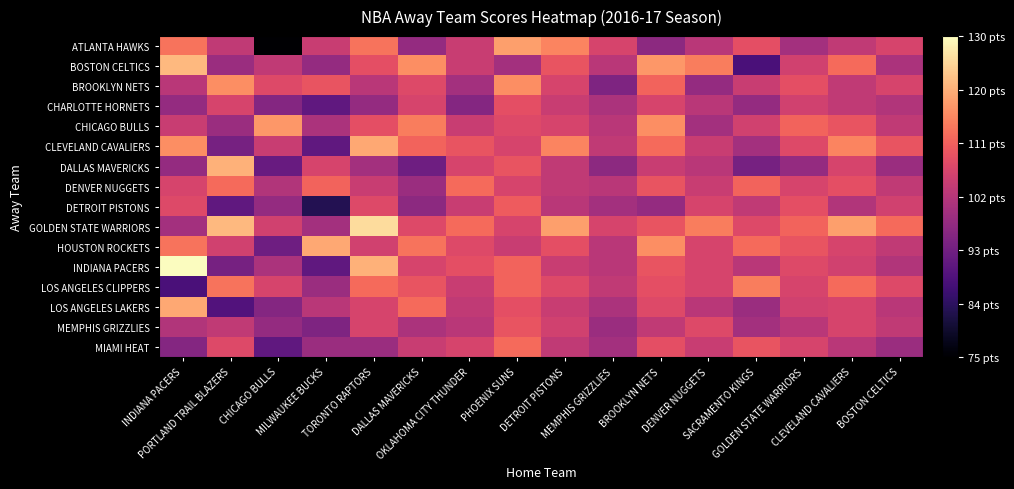

Reading right to left, list all the values displayed in this chart.

ATLANTA HAWKS: BOSTON CELTICS=107	CLEVELAND CAVALIERS=104	GOLDEN STATE WARRIORS=100	SACRAMENTO KINGS=109	DENVER NUGGETS=103	BROOKLYN NETS=97	MEMPHIS GRIZZLIES=107	DETROIT PISTONS=116	PHOENIX SUNS=119	OKLAHOMA CITY THUNDER=105	DALLAS MAVERICKS=98	TORONTO RAPTORS=114	MILWAUKEE BUCKS=105	CHICAGO BULLS=72	PORTLAND TRAIL BLAZERS=104	INDIANA PACERS=114
BOSTON CELTICS: BOSTON CELTICS=101	CLEVELAND CAVALIERS=113	GOLDEN STATE WARRIORS=106	SACRAMENTO KINGS=88	DENVER NUGGETS=115	BROOKLYN NETS=118	MEMPHIS GRIZZLIES=103	DETROIT PISTONS=110	PHOENIX SUNS=100	OKLAHOMA CITY THUNDER=105	DALLAS MAVERICKS=117	TORONTO RAPTORS=109	MILWAUKEE BUCKS=98	CHICAGO BULLS=104	PORTLAND TRAIL BLAZERS=99	INDIANA PACERS=122
BROOKLYN NETS: BOSTON CELTICS=107	CLEVELAND CAVALIERS=104	GOLDEN STATE WARRIORS=109	SACRAMENTO KINGS=105	DENVER NUGGETS=98	BROOKLYN NETS=112	MEMPHIS GRIZZLIES=95	DETROIT PISTONS=107	PHOENIX SUNS=117	OKLAHOMA CITY THUNDER=100	DALLAS MAVERICKS=108	TORONTO RAPTORS=103	MILWAUKEE BUCKS=110	CHICAGO BULLS=108	PORTLAND TRAIL BLAZERS=117	INDIANA PACERS=103
CHARLOTTE HORNETS: BOSTON CELTICS=102	CLEVELAND CAVALIERS=104	GOLDEN STATE WARRIORS=106	SACRAMENTO KINGS=98	DENVER NUGGETS=103	BROOKLYN NETS=107	MEMPHIS GRIZZLIES=101	DETROIT PISTONS=105	PHOENIX SUNS=109	OKLAHOMA CITY THUNDER=96	DALLAS MAVERICKS=107	TORONTO RAPTORS=98	MILWAUKEE BUCKS=91	CHICAGO BULLS=96	PORTLAND TRAIL BLAZERS=107	INDIANA PACERS=98
CHICAGO BULLS: BOSTON CELTICS=104	CLEVELAND CAVALIERS=110	GOLDEN STATE WARRIORS=112	SACRAMENTO KINGS=106	DENVER NUGGETS=100	BROOKLYN NETS=117	MEMPHIS GRIZZLIES=103	DETROIT PISTONS=107	PHOENIX SUNS=108	OKLAHOMA CITY THUNDER=105	DALLAS MAVERICKS=115	TORONTO RAPTORS=109	MILWAUKEE BUCKS=101	CHICAGO BULLS=118	PORTLAND TRAIL BLAZERS=99	INDIANA PACERS=105
CLEVELAND CAVALIERS: BOSTON CELTICS=110	CLEVELAND CAVALIERS=116	GOLDEN STATE WARRIORS=108	SACRAMENTO KINGS=100	DENVER NUGGETS=105	BROOKLYN NETS=113	MEMPHIS GRIZZLIES=104	DETROIT PISTONS=116	PHOENIX SUNS=107	OKLAHOMA CITY THUNDER=110	DALLAS MAVERICKS=112	TORONTO RAPTORS=120	MILWAUKEE BUCKS=91	CHICAGO BULLS=105	PORTLAND TRAIL BLAZERS=94	INDIANA PACERS=117
DALLAS MAVERICKS: BOSTON CELTICS=99	CLEVELAND CAVALIERS=107	GOLDEN STATE WARRIORS=98	SACRAMENTO KINGS=94	DENVER NUGGETS=103	BROOKLYN NETS=105	MEMPHIS GRIZZLIES=97	DETROIT PISTONS=104	PHOENIX SUNS=110	OKLAHOMA CITY THUNDER=107	DALLAS MAVERICKS=93	TORONTO RAPTORS=100	MILWAUKEE BUCKS=107	CHICAGO BULLS=92	PORTLAND TRAIL BLAZERS=121	INDIANA PACERS=98
DENVER NUGGETS: BOSTON CELTICS=104	CLEVELAND CAVALIERS=109	GOLDEN STATE WARRIORS=107	SACRAMENTO KINGS=112	DENVER NUGGETS=105	BROOKLYN NETS=110	MEMPHIS GRIZZLIES=103	DETROIT PISTONS=104	PHOENIX SUNS=107	OKLAHOMA CITY THUNDER=113	DALLAS MAVERICKS=99	TORONTO RAPTORS=105	MILWAUKEE BUCKS=112	CHICAGO BULLS=102	PORTLAND TRAIL BLAZERS=113	INDIANA PACERS=107
DETROIT PISTONS: BOSTON CELTICS=106	CLEVELAND CAVALIERS=102	GOLDEN STATE WARRIORS=109	SACRAMENTO KINGS=104	DENVER NUGGETS=107	BROOKLYN NETS=98	MEMPHIS GRIZZLIES=100	DETROIT PISTONS=103	PHOENIX SUNS=111	OKLAHOMA CITY THUNDER=105	DALLAS MAVERICKS=97	TORONTO RAPTORS=108	MILWAUKEE BUCKS=83	CHICAGO BULLS=98	PORTLAND TRAIL BLAZERS=91	INDIANA PACERS=108
GOLDEN STATE WARRIORS: BOSTON CELTICS=113	CLEVELAND CAVALIERS=119	GOLDEN STATE WARRIORS=112	SACRAMENTO KINGS=108	DENVER NUGGETS=115	BROOKLYN NETS=110	MEMPHIS GRIZZLIES=107	DETROIT PISTONS=119	PHOENIX SUNS=107	OKLAHOMA CITY THUNDER=113	DALLAS MAVERICKS=108	TORONTO RAPTORS=126	MILWAUKEE BUCKS=100	CHICAGO BULLS=106	PORTLAND TRAIL BLAZERS=122	INDIANA PACERS=100
HOUSTON ROCKETS: BOSTON CELTICS=104	CLEVELAND CAVALIERS=107	GOLDEN STATE WARRIORS=110	SACRAMENTO KINGS=113	DENVER NUGGETS=107	BROOKLYN NETS=117	MEMPHIS GRIZZLIES=103	DETROIT PISTONS=109	PHOENIX SUNS=105	OKLAHOMA CITY THUNDER=108	DALLAS MAVERICKS=114	TORONTO RAPTORS=106	MILWAUKEE BUCKS=120	CHICAGO BULLS=93	PORTLAND TRAIL BLAZERS=106	INDIANA PACERS=114
INDIANA PACERS: BOSTON CELTICS=102	CLEVELAND CAVALIERS=106	GOLDEN STATE WARRIORS=108	SACRAMENTO KINGS=103	DENVER NUGGETS=107	BROOKLYN NETS=110	MEMPHIS GRIZZLIES=103	DETROIT PISTONS=105	PHOENIX SUNS=112	OKLAHOMA CITY THUNDER=109	DALLAS MAVERICKS=107	TORONTO RAPTORS=121	MILWAUKEE BUCKS=91	CHICAGO BULLS=101	PORTLAND TRAIL BLAZERS=94	INDIANA PACERS=130
LOS ANGELES CLIPPERS: BOSTON CELTICS=108	CLEVELAND CAVALIERS=113	GOLDEN STATE WARRIORS=107	SACRAMENTO KINGS=115	DENVER NUGGETS=107	BROOKLYN NETS=109	MEMPHIS GRIZZLIES=104	DETROIT PISTONS=108	PHOENIX SUNS=112	OKLAHOMA CITY THUNDER=105	DALLAS MAVERICKS=110	TORONTO RAPTORS=113	MILWAUKEE BUCKS=99	CHICAGO BULLS=107	PORTLAND TRAIL BLAZERS=114	INDIANA PACERS=88
LOS ANGELES LAKERS: BOSTON CELTICS=103	CLEVELAND CAVALIERS=107	GOLDEN STATE WARRIORS=106	SACRAMENTO KINGS=99	DENVER NUGGETS=103	BROOKLYN NETS=108	MEMPHIS GRIZZLIES=101	DETROIT PISTONS=105	PHOENIX SUNS=109	OKLAHOMA CITY THUNDER=104	DALLAS MAVERICKS=113	TORONTO RAPTORS=107	MILWAUKEE BUCKS=103	CHICAGO BULLS=96	PORTLAND TRAIL BLAZERS=89	INDIANA PACERS=120
MEMPHIS GRIZZLIES: BOSTON CELTICS=104	CLEVELAND CAVALIERS=107	GOLDEN STATE WARRIORS=103	SACRAMENTO KINGS=100	DENVER NUGGETS=108	BROOKLYN NETS=104	MEMPHIS GRIZZLIES=99	DETROIT PISTONS=106	PHOENIX SUNS=110	OKLAHOMA CITY THUNDER=103	DALLAS MAVERICKS=101	TORONTO RAPTORS=107	MILWAUKEE BUCKS=95	CHICAGO BULLS=98	PORTLAND TRAIL BLAZERS=104	INDIANA PACERS=102
MIAMI HEAT: BOSTON CELTICS=99	CLEVELAND CAVALIERS=103	GOLDEN STATE WARRIORS=107	SACRAMENTO KINGS=110	DENVER NUGGETS=105	BROOKLYN NETS=109	MEMPHIS GRIZZLIES=100	DETROIT PISTONS=104	PHOENIX SUNS=113	OKLAHOMA CITY THUNDER=107	DALLAS MAVERICKS=105	TORONTO RAPTORS=99	MILWAUKEE BUCKS=99	CHICAGO BULLS=91	PORTLAND TRAIL BLAZERS=108	INDIANA PACERS=96